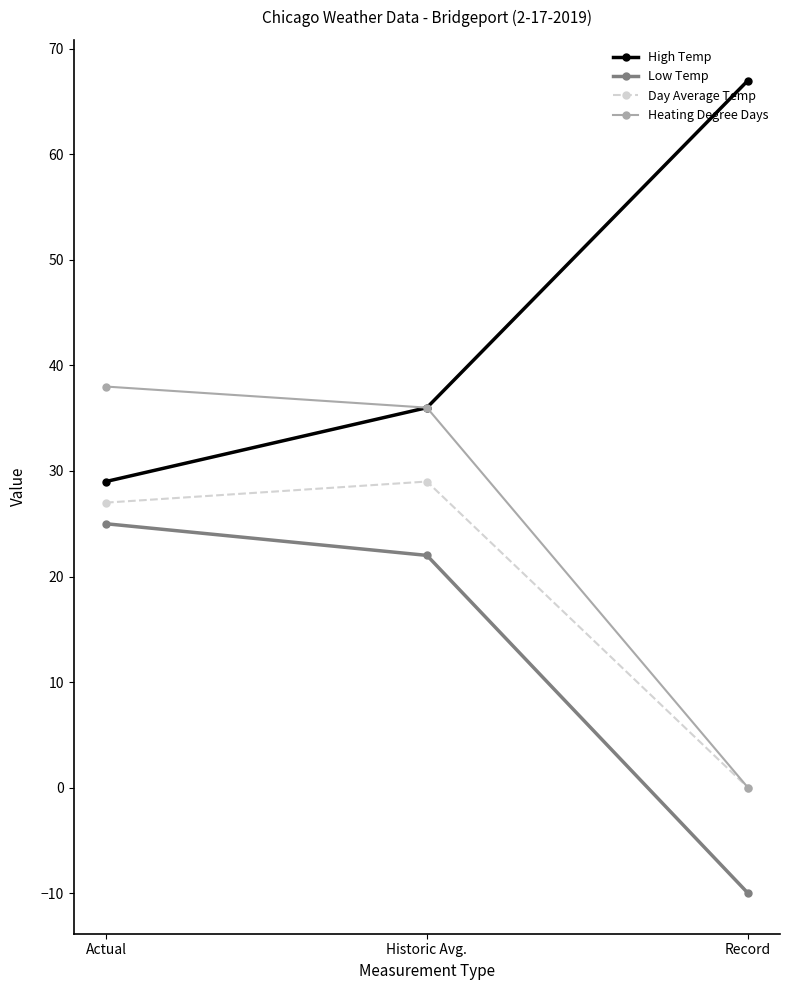

At how many categories does at least one series exceed 44?

1